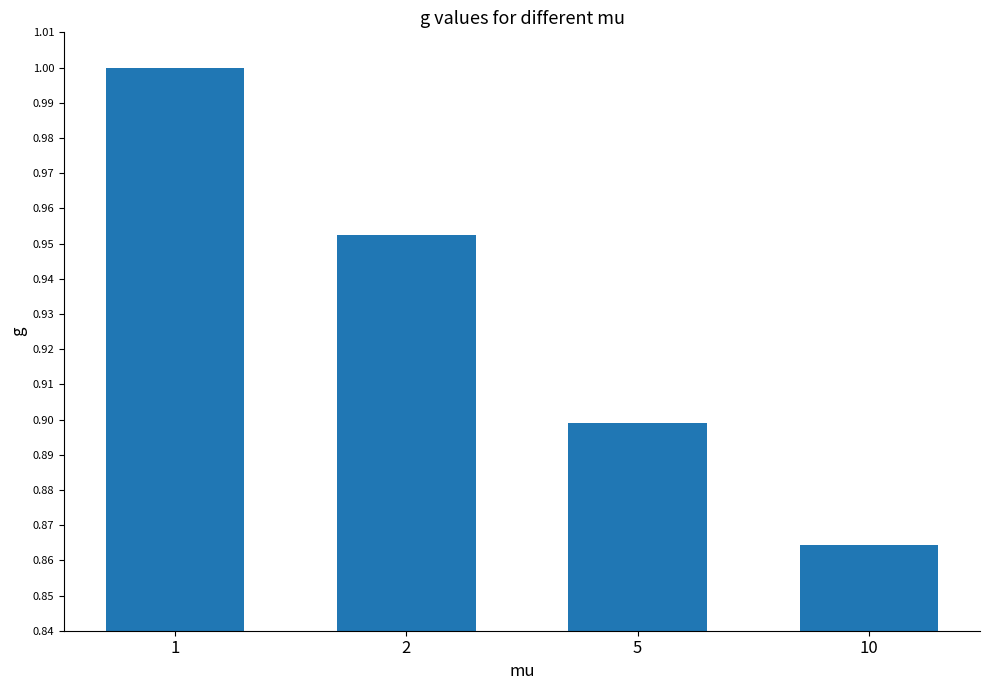

Between 5 and 1, which is larger?

1